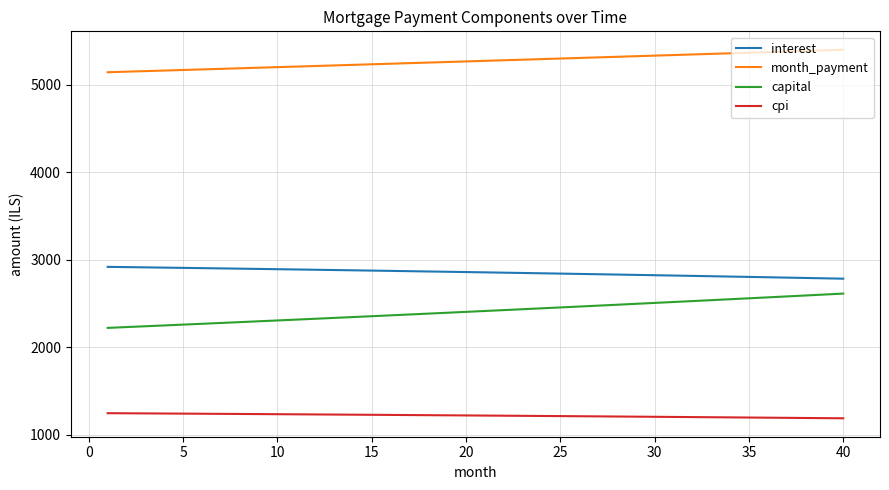

Rank the series by their maximum value, from lowest to highest.

cpi, capital, interest, month_payment